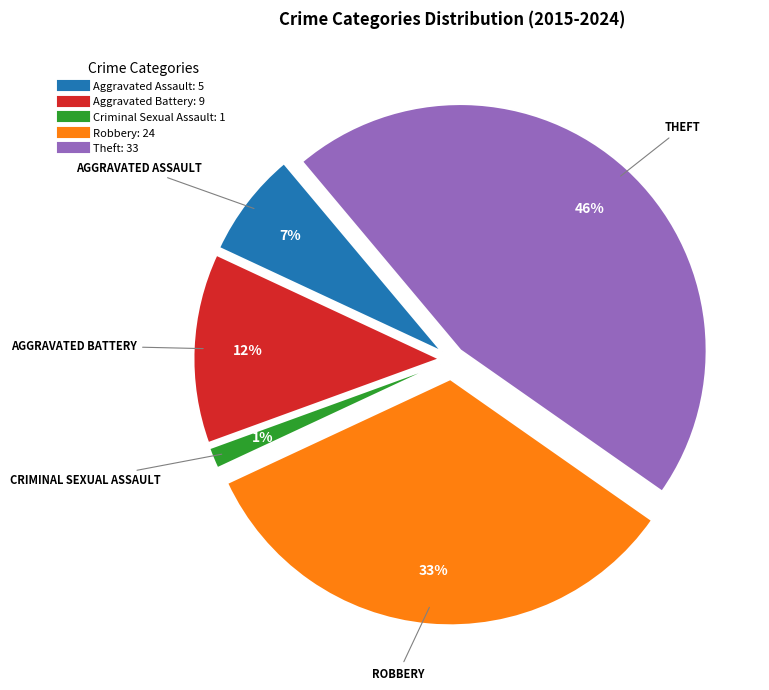

True or false: Aggravated Assault accounts for 19% of the total.

False